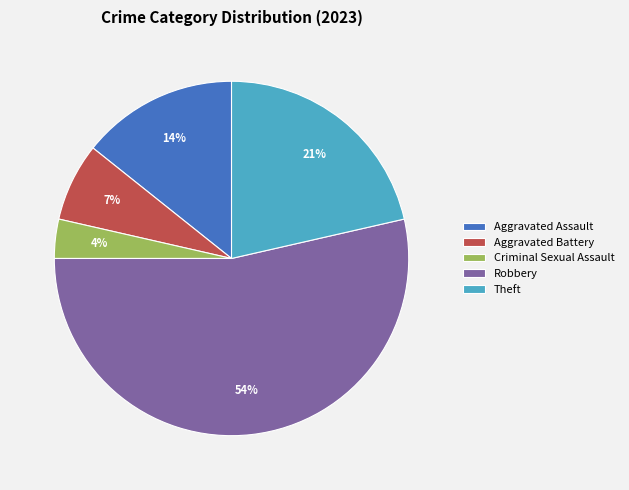

Which category has the biggest portion of the pie?

Robbery